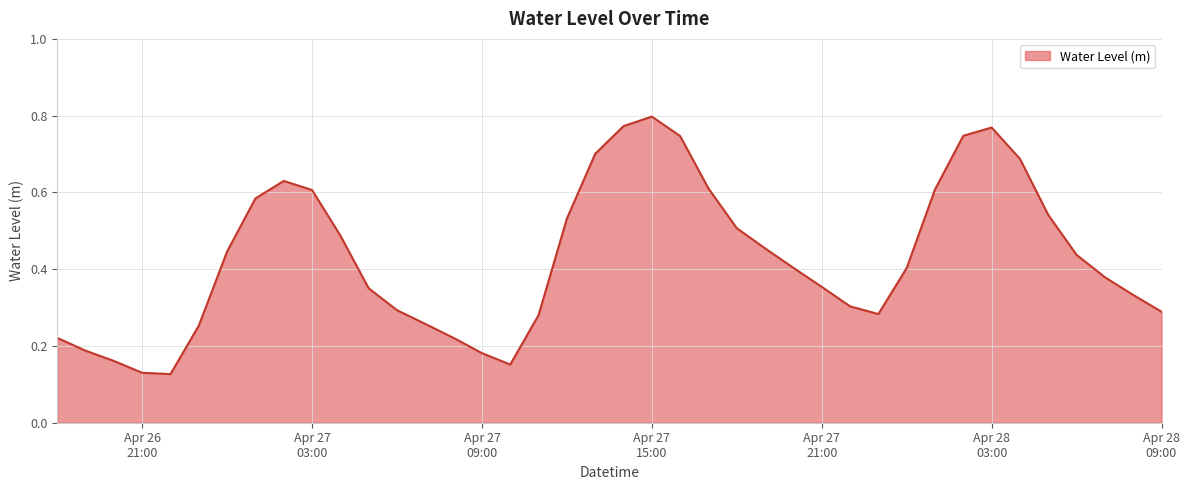

At which category does the chart reach its peak across all series?

Apr 27
15:00